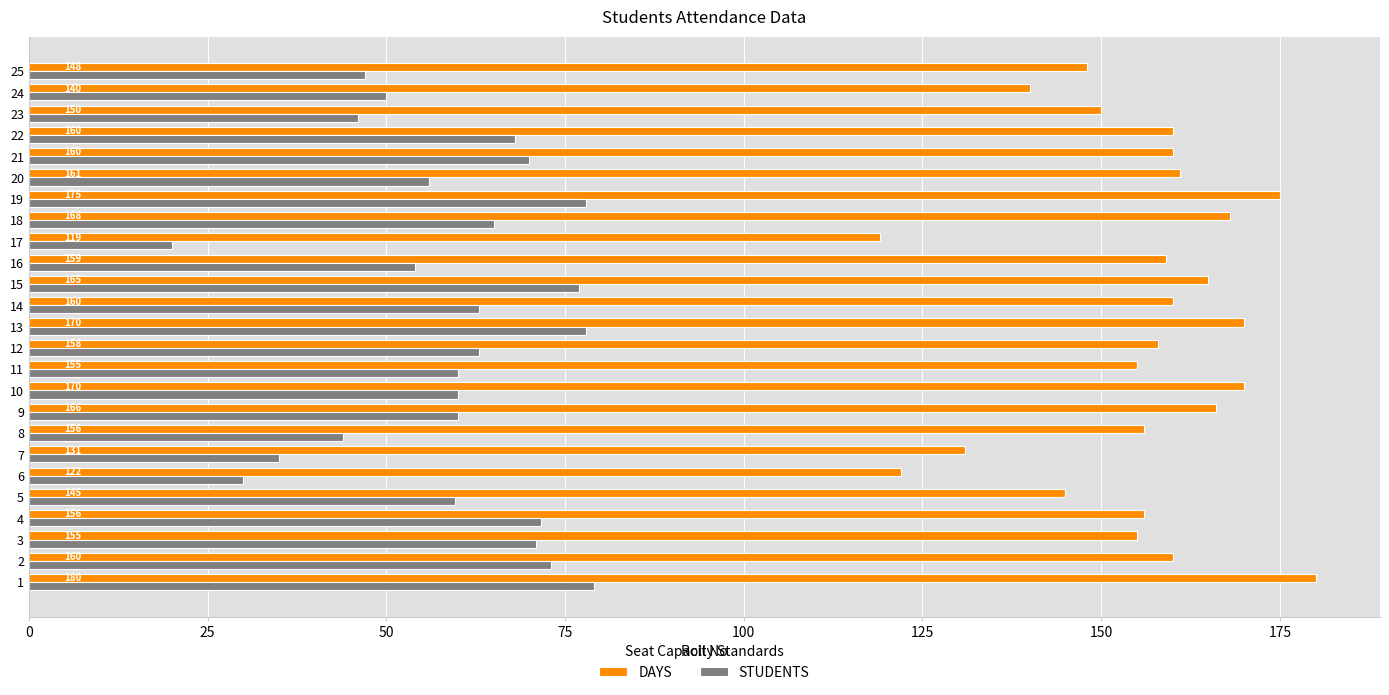

What are all the series names shown in the legend?

DAYS, STUDENTS